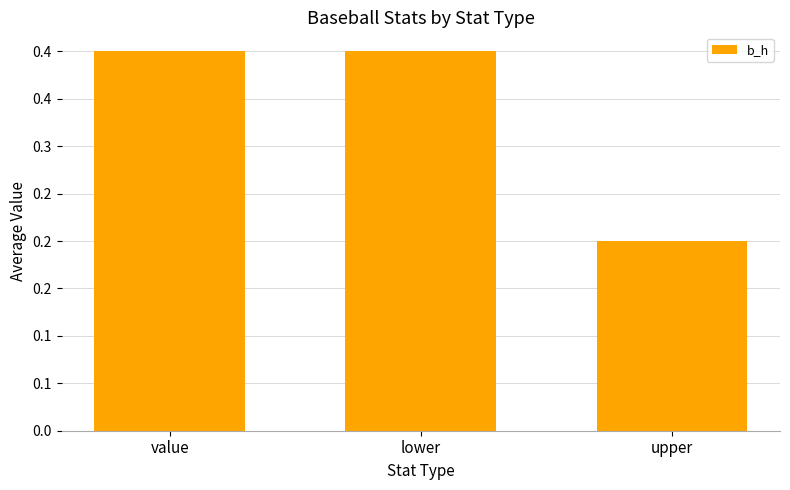

What is the change in value from lower to upper?

-0.2